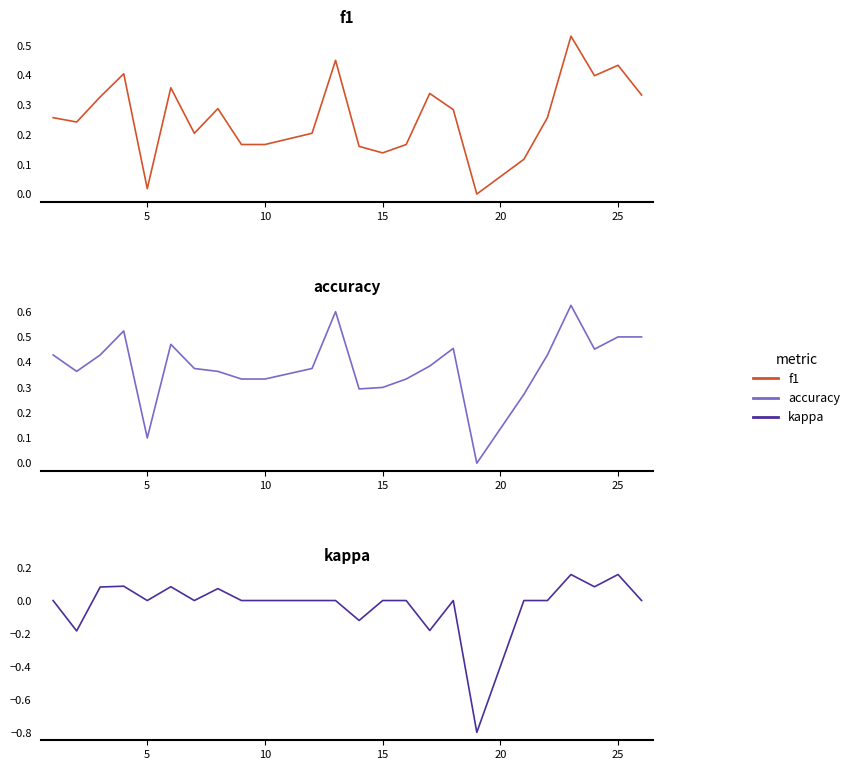

How many interior local peaks does the kappa series have?

6